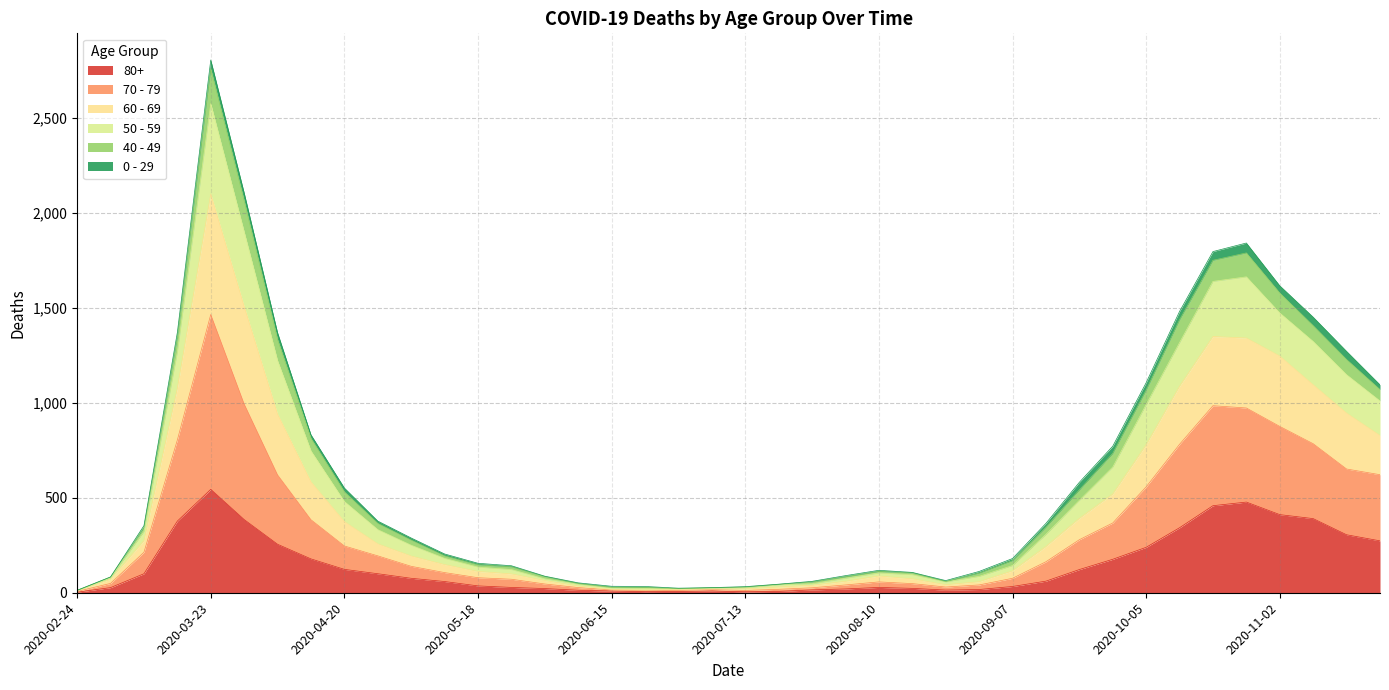

Is it true that 70 - 79 equals 247 at 2020-04-20?

False